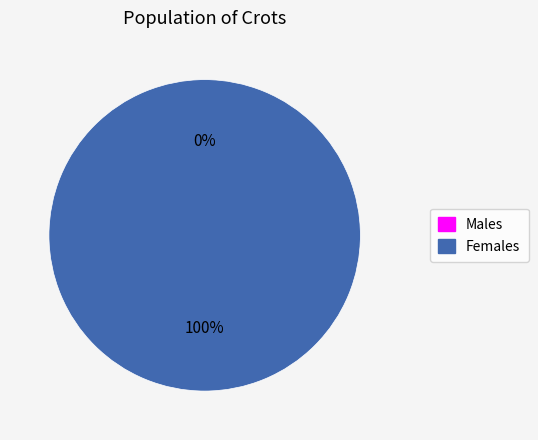

Is it true that 1490375276 is 1% of the pie?

False